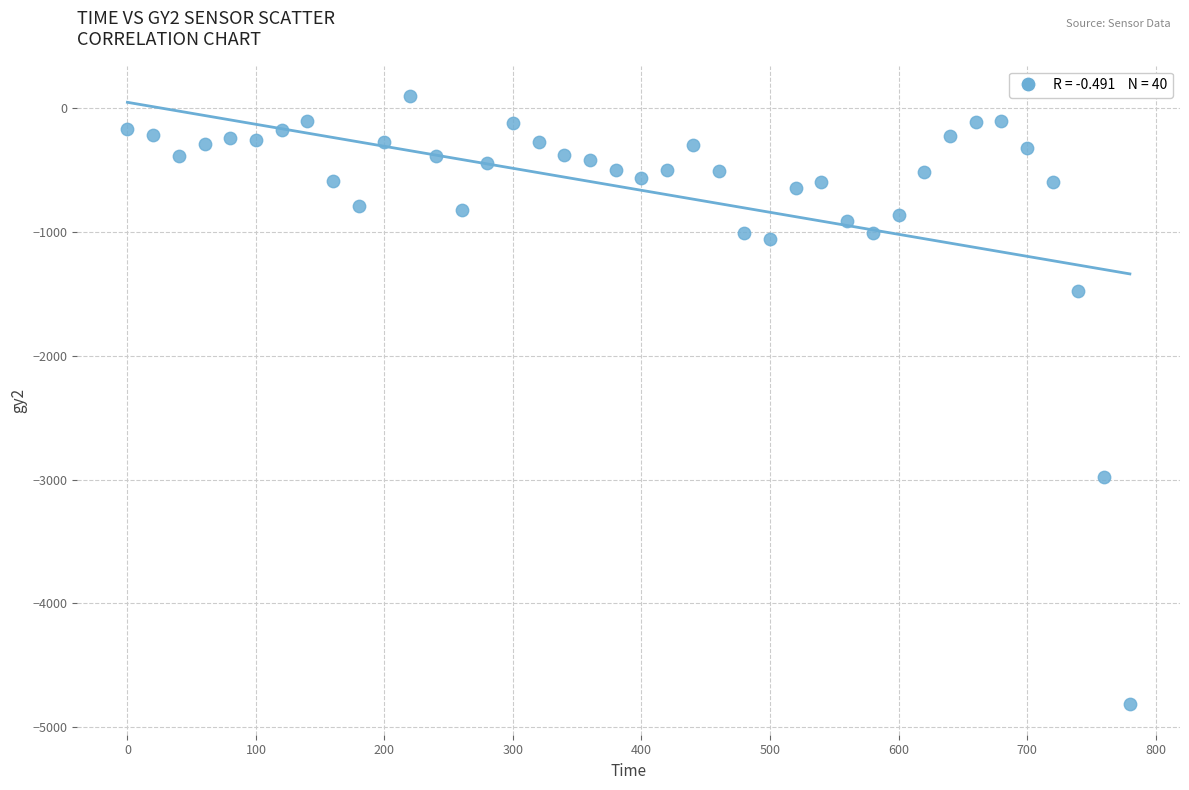

What is the range of Y values (max minus min)?

4915